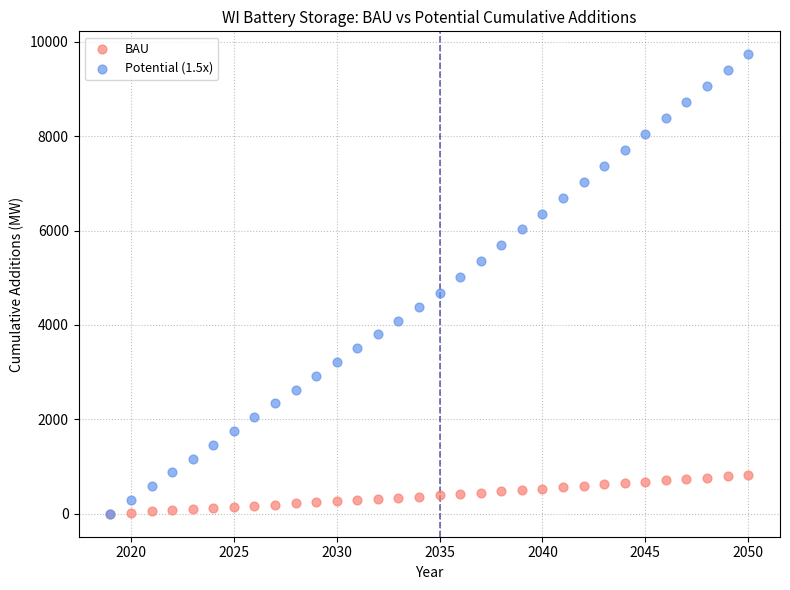

What are all the series names shown in the legend?

BAU, Potential (1.5x)